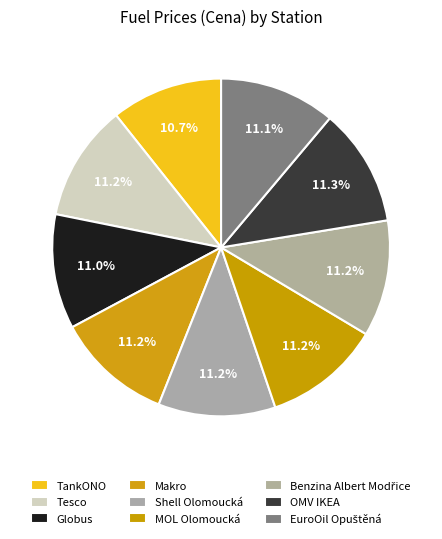

Count the number of slices in the pie.

9